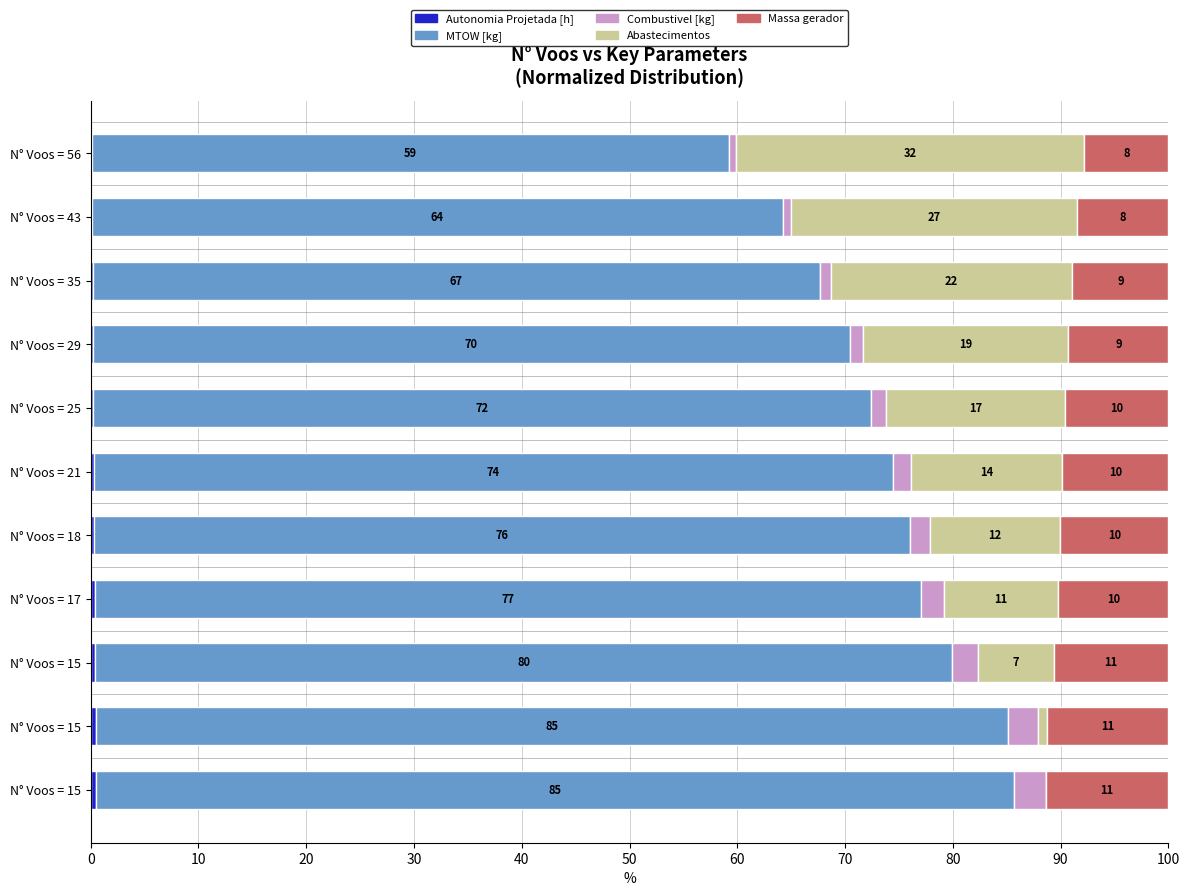

List the series in order of their peak value, highest first.

MTOW [kg], Abastecimentos, Massa gerador, Combustivel [kg], Autonomia Projetada [h]